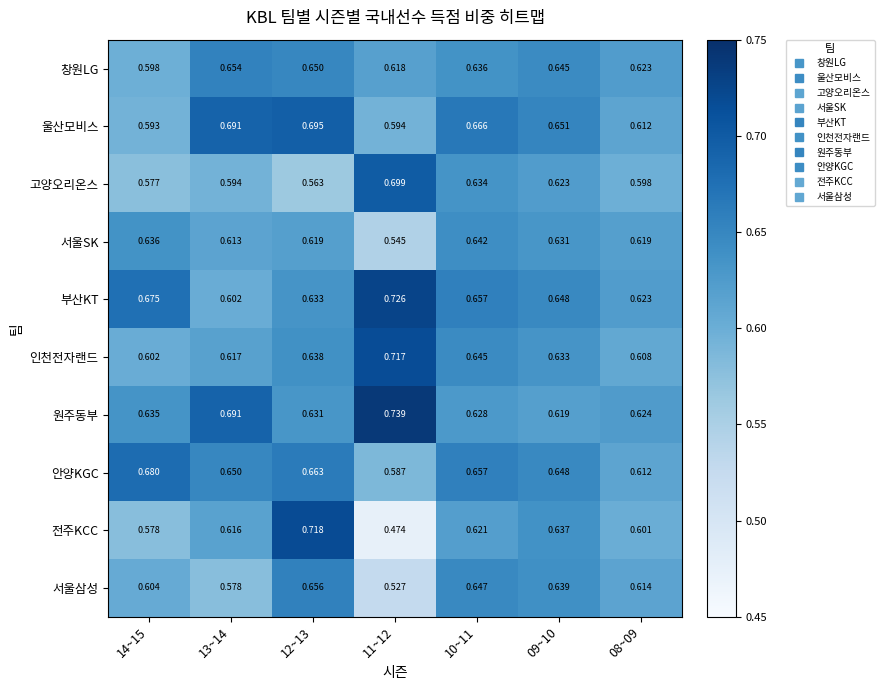

At which category is the sum across all series the highest?

12~13